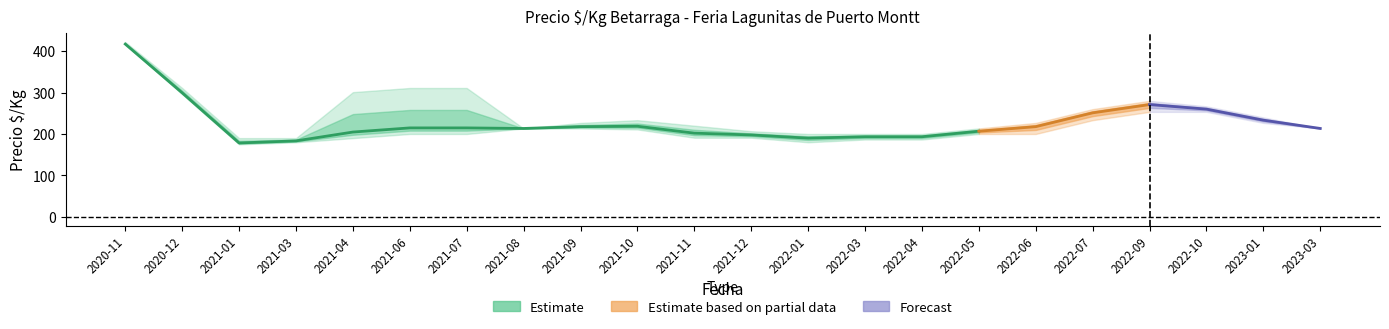

What is the value of the Precio maximo point at the 12th from the left?

200